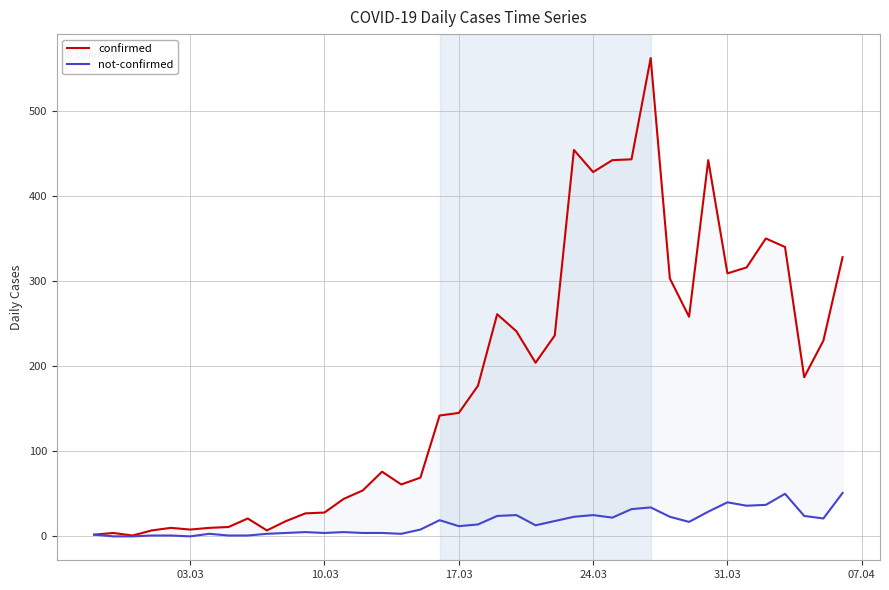

Which series has the largest range (max minus min)?

confirmed